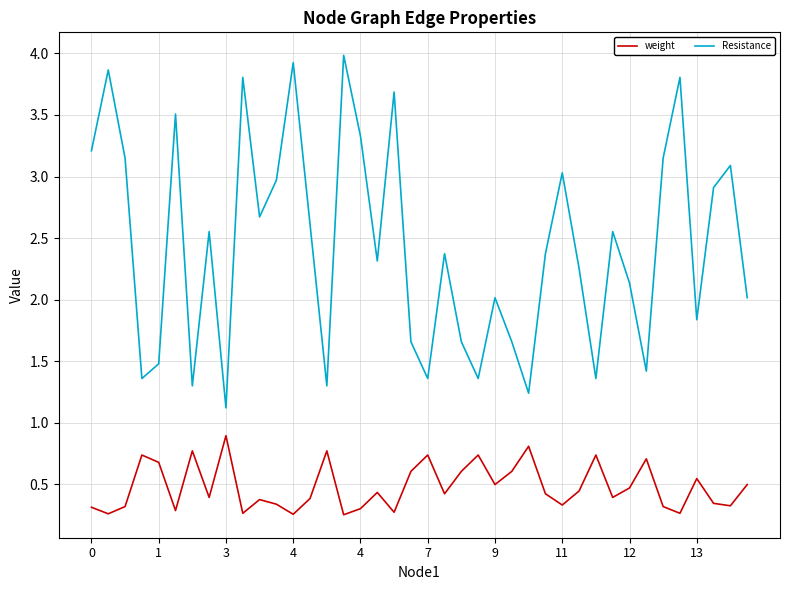

True or false: weight and Resistance cross at least once.

False